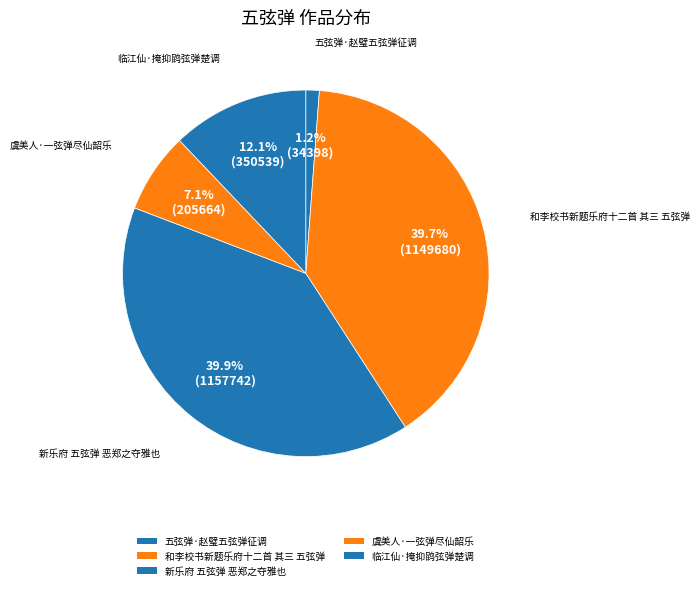

How much of the chart is everything except 临江仙·掩抑鹍弦弹楚调?

87.9%